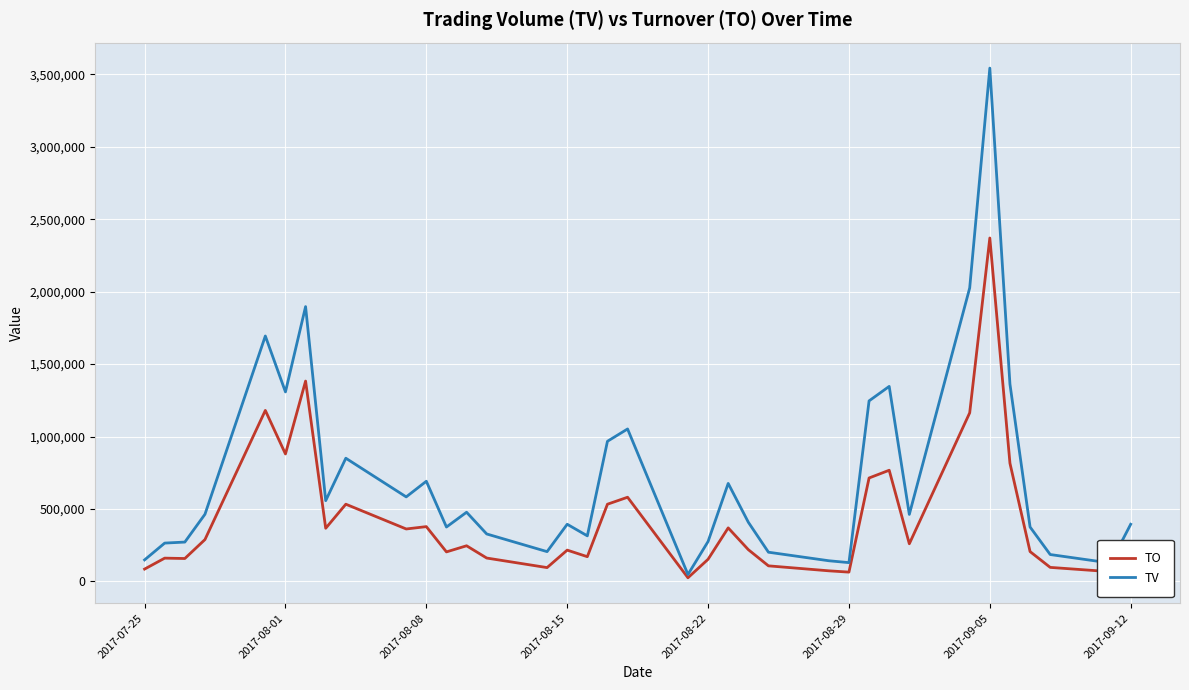

Which series has the largest total across all categories?

TV